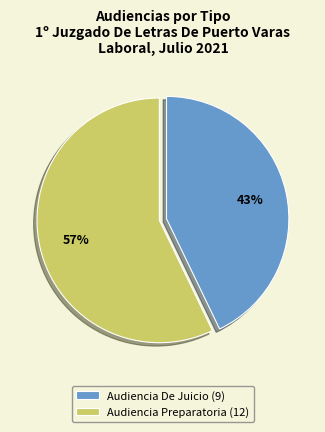

To the nearest percent, what is the combined percentage of Audiencia Preparatoria and Audiencia De Juicio?

100%